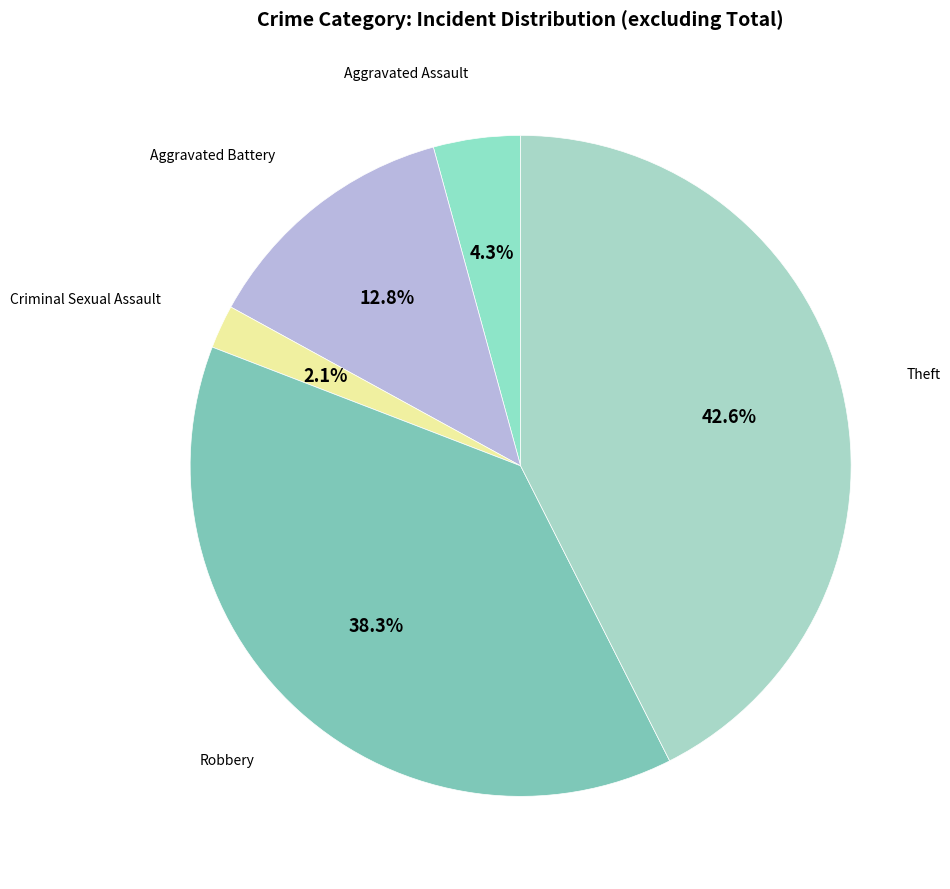

Count the number of slices in the pie.

5